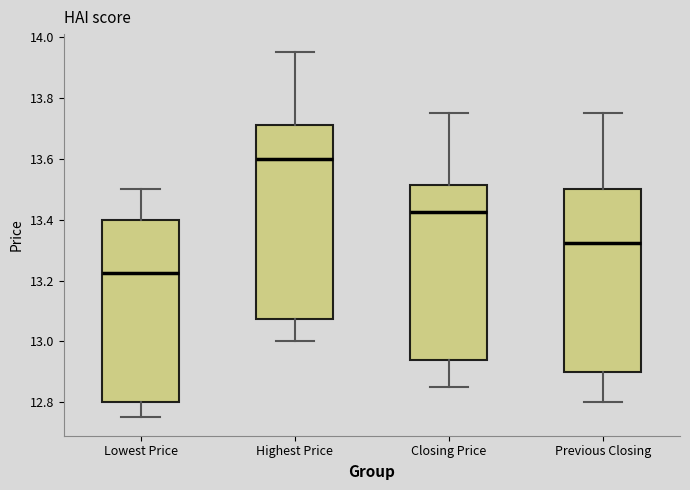

Which box has the lowest median line?

Lowest Price